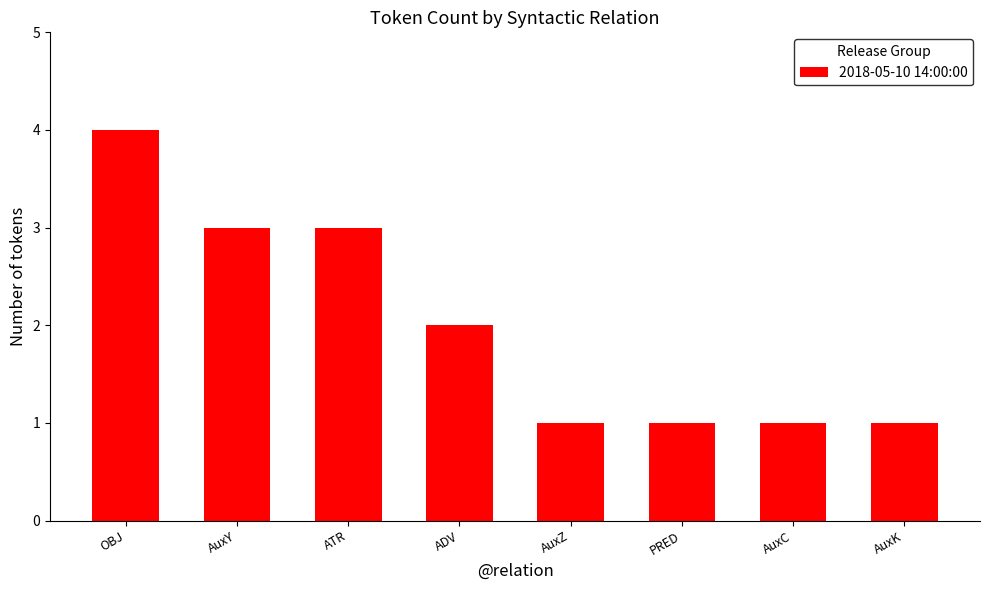

What is the value of the 7th bar from the left?

1